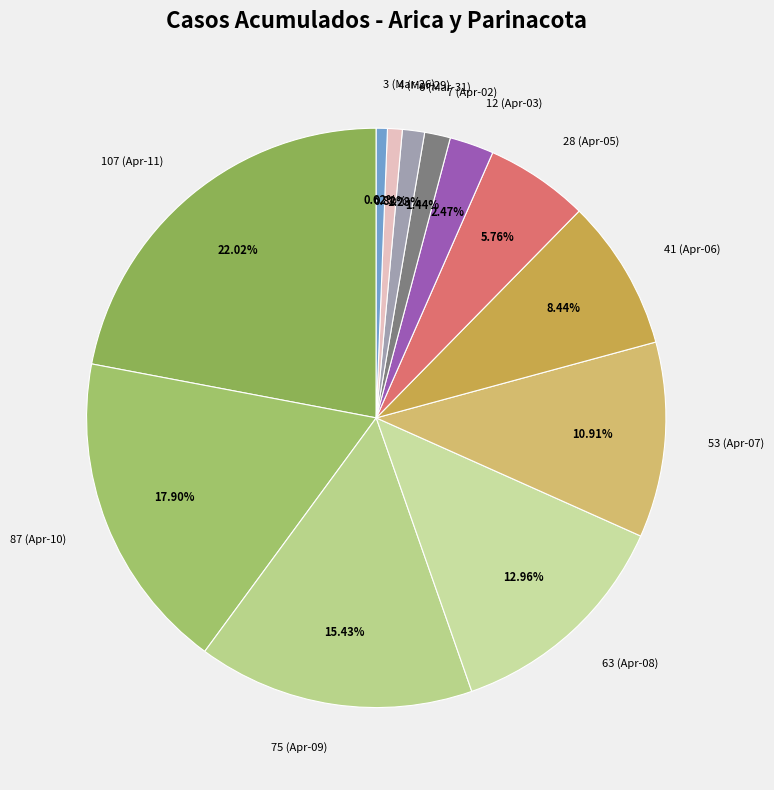

Between 12 (Apr-03) and 75 (Apr-09), which is larger?

75 (Apr-09)